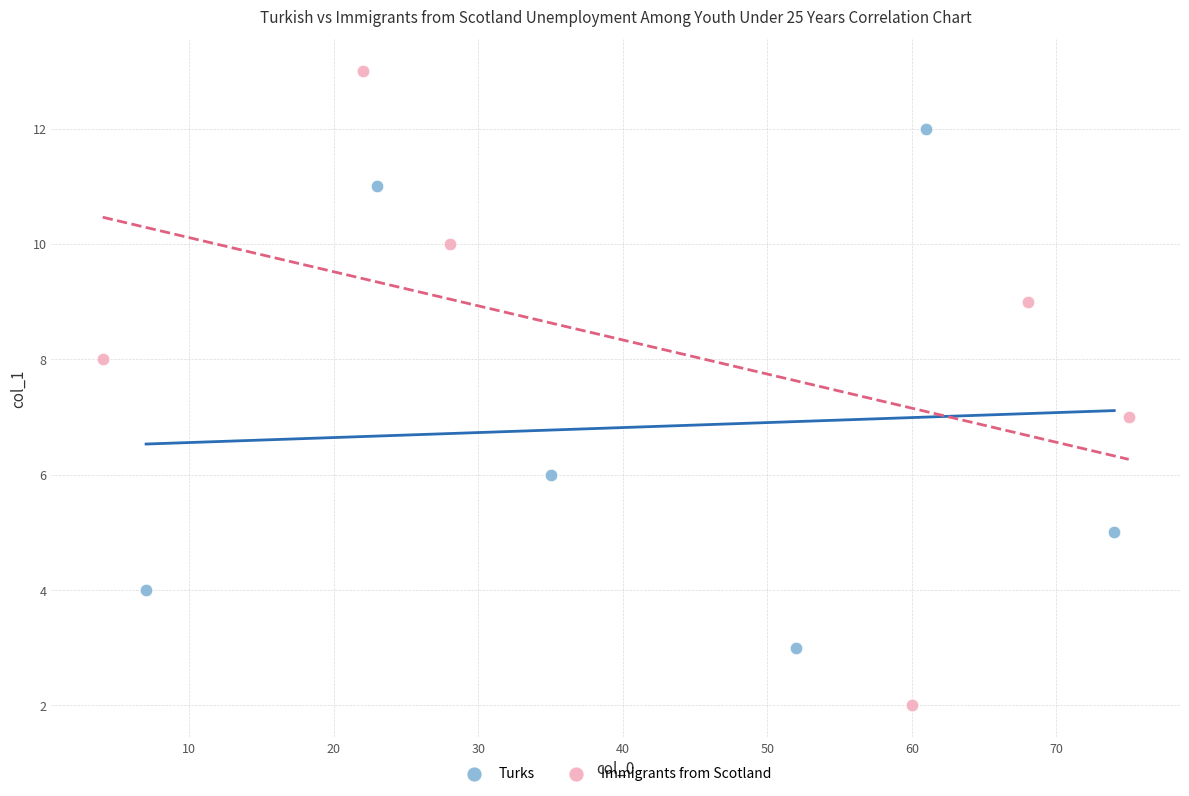

Which series reaches the minimum Y coordinate?

Immigrants from Scotland